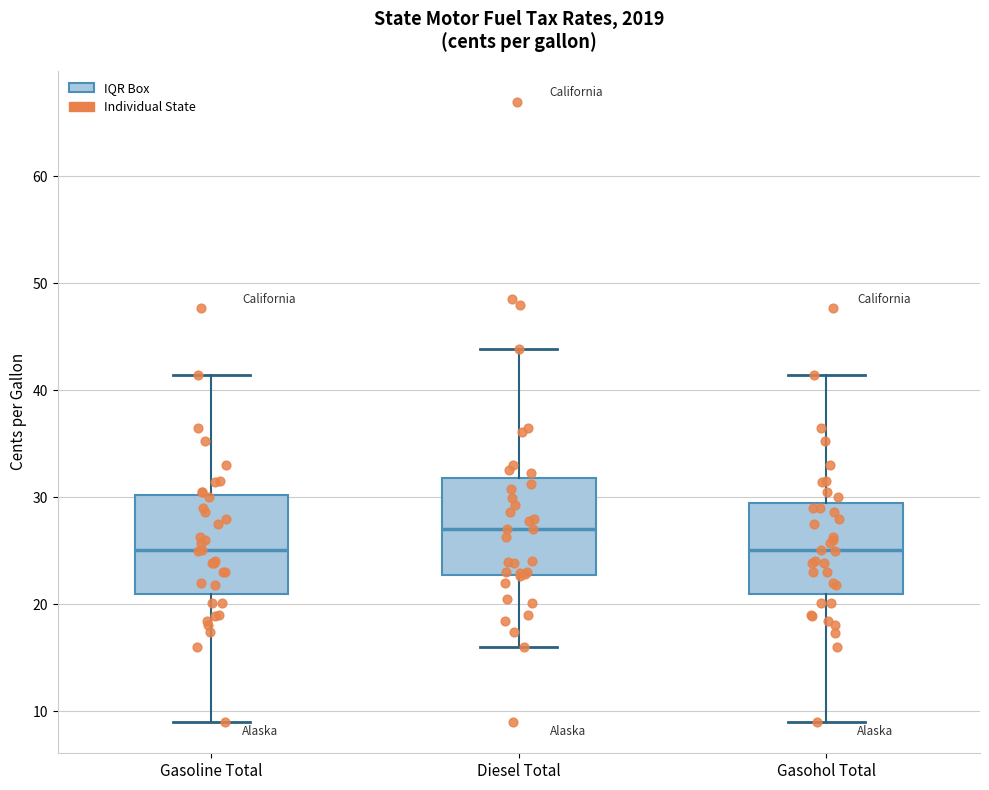

Reading left to right, transcribe this box plot: for each box, give where its median line is, the range the box spans, and where its two whiskers end, as read against the y-axis. The values are not printed on the chart, so give them approximately, as read against the axis.

Gasoline Total: median 25, box 21 to 30, whiskers 9 to 41
Diesel Total: median 27, box 23 to 32, whiskers 16 to 44
Gasohol Total: median 25, box 21 to 30, whiskers 9 to 41